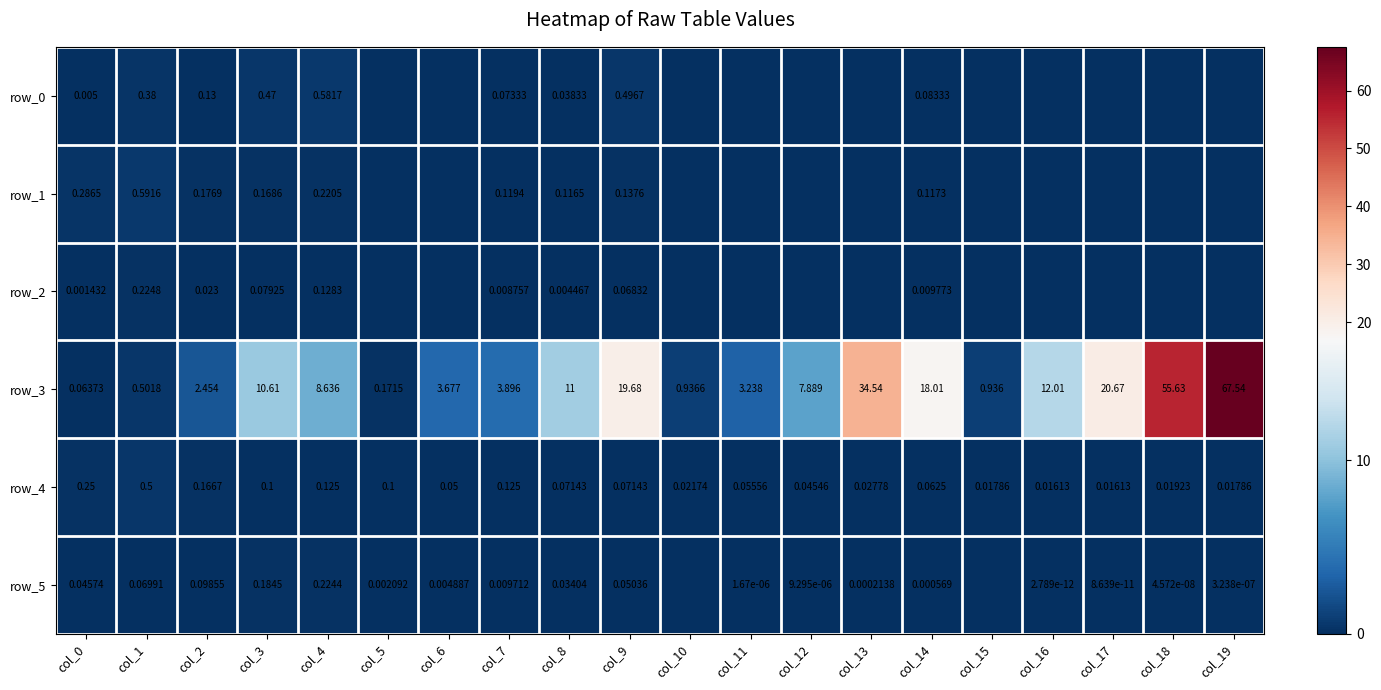

What is the sum of all row_0 values?

2.3